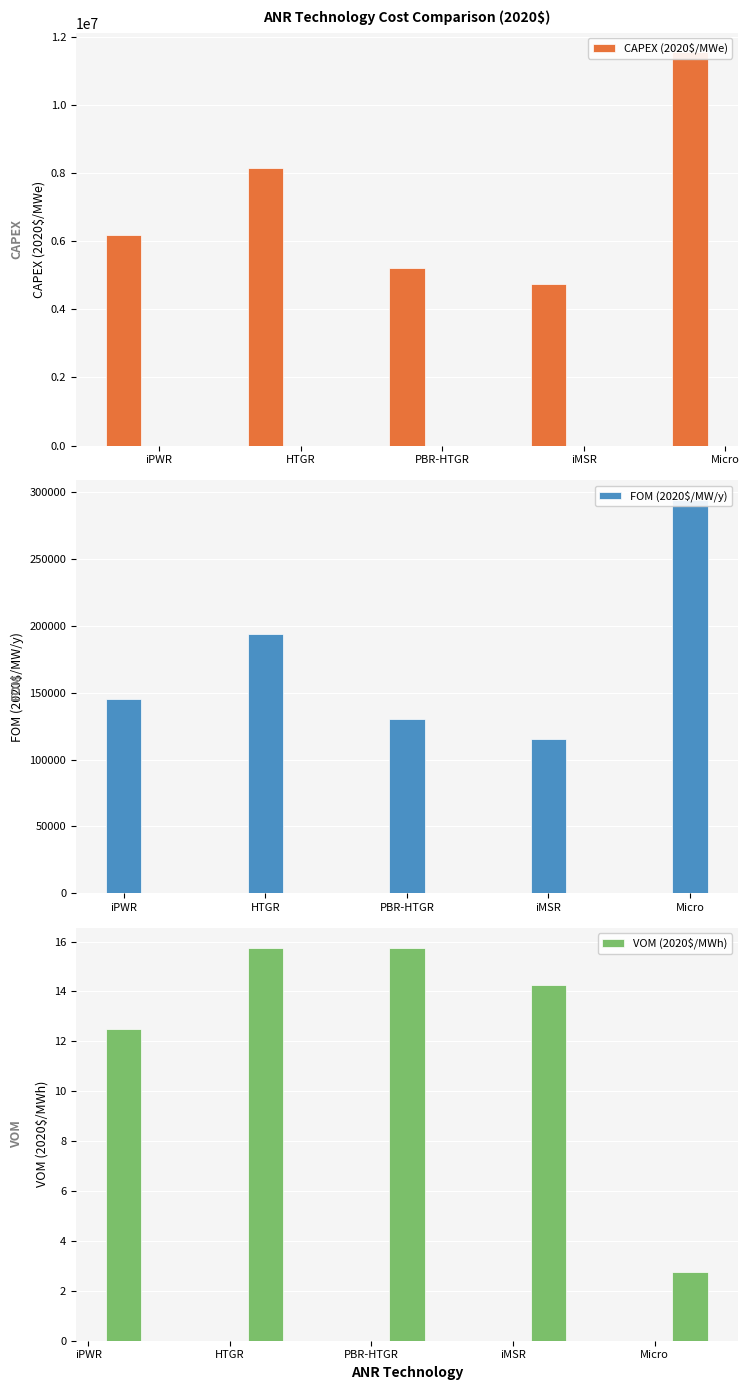

Rank the series at HTGR from highest to lowest value.

CAPEX (2020$/MWe), FOM (2020$/MW/y), VOM (2020$/MWh)